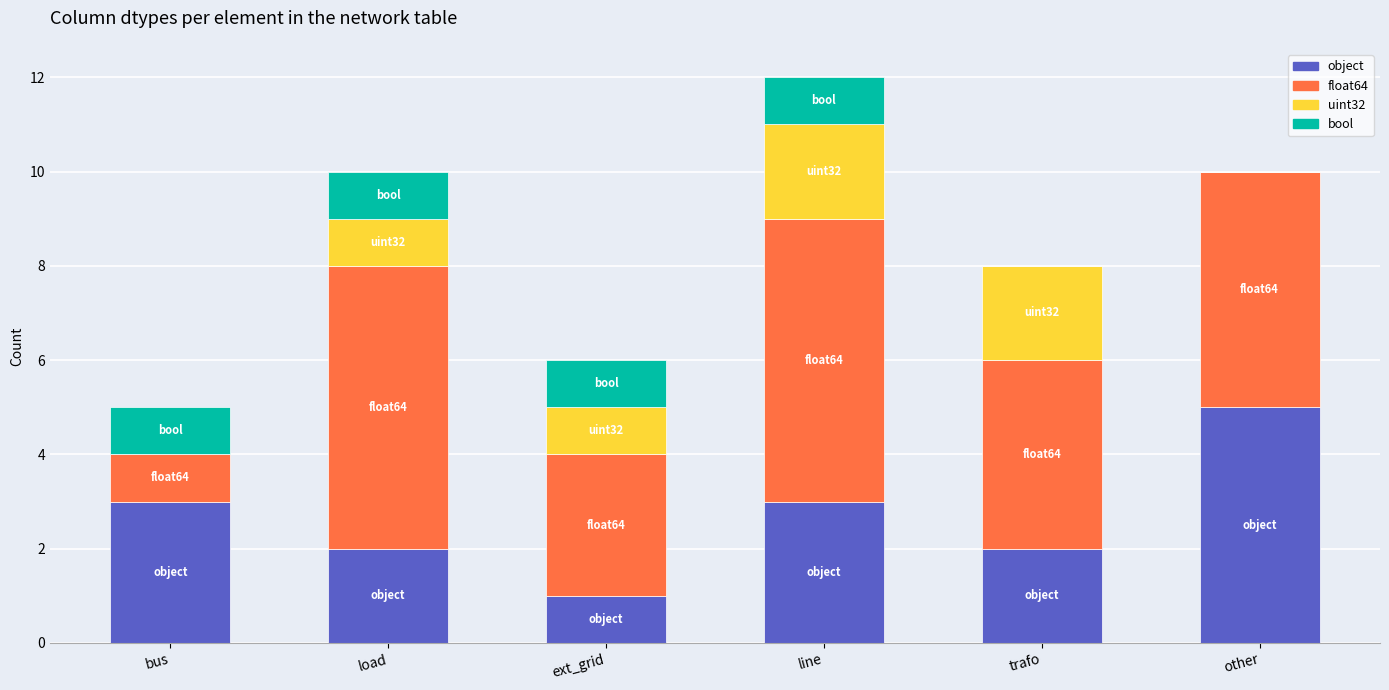

At which category is the sum across all series the highest?

line